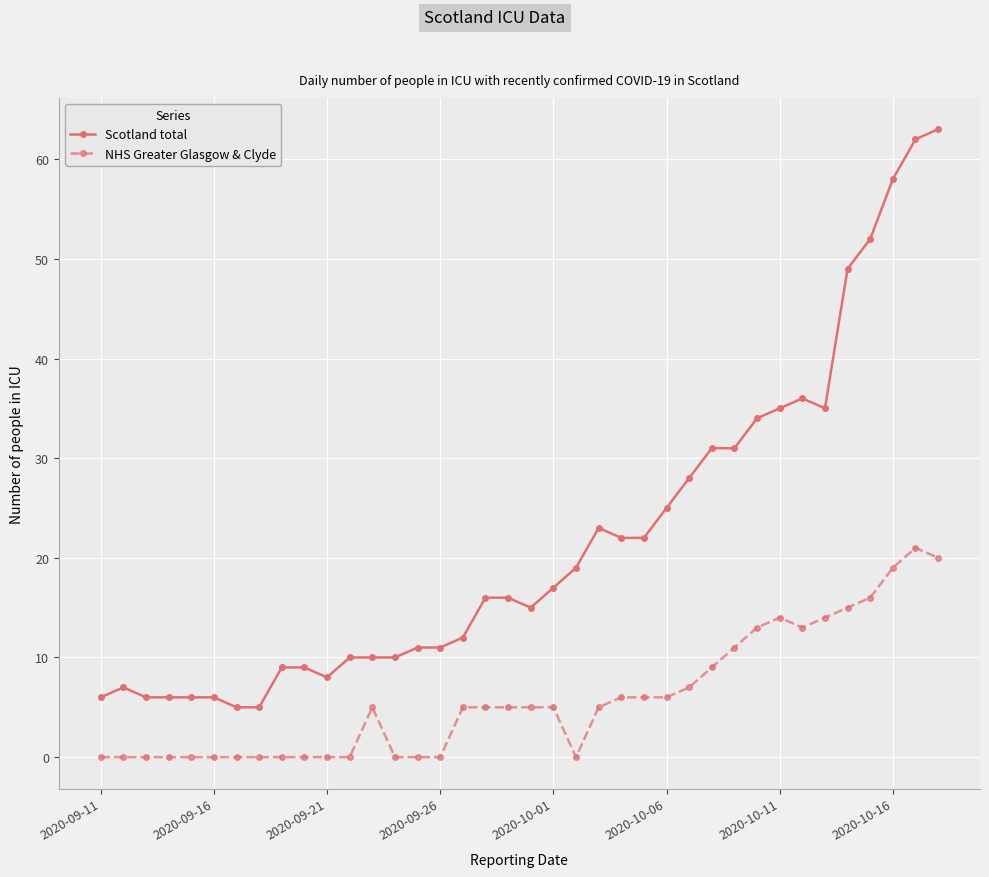

What is the maximum value shown in the chart?

63